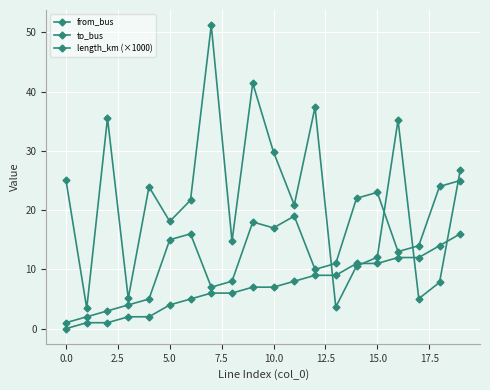

What is the label of the 15th point from the left?

14